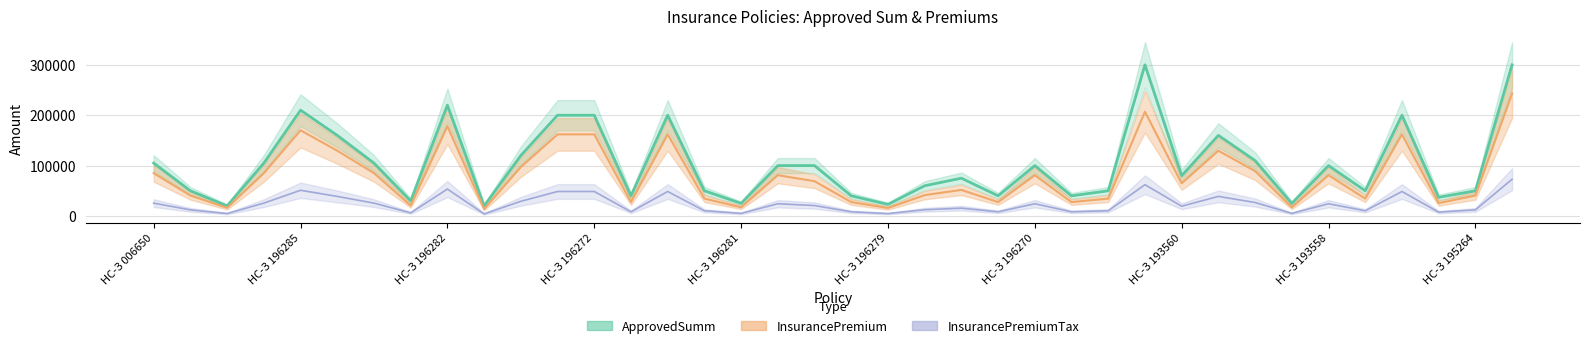

Reading right to left, transcribe all the data shown in this chart.

ApprovedSumm: 300000	50000	37000	200000	50000	100000	25000	110000	160000	80000	300000	50000	40000	100000	40000	75000	60000	23000	40000	100000	100000	25000	50000	200000	40000	200000	200000	120000	20000	220000	30000	105000	160000	210000	105000	20000	50000	105000
InsurancePremium: 243000	40500	25530	162000	34500	81000	17250	89100	129600	64800	207000	34500	27600	81000	27600	51750	41400	15870	27600	69000	81000	17250	34500	162000	27600	162000	162000	97200	13800	178200	20700	85050	129600	170100	85050	16200	40500	85050
InsurancePremiumTax: 72900	12150	7659	48600	10350	24300	5175	26730	38880	19440	62100	10350	8280	24300	8280	15525	12420	4761	8280	20700	24300	5175	10350	48600	8280	48600	48600	29160	4140	53460	6210	25515	38880	51030	25515	4860	12150	25515